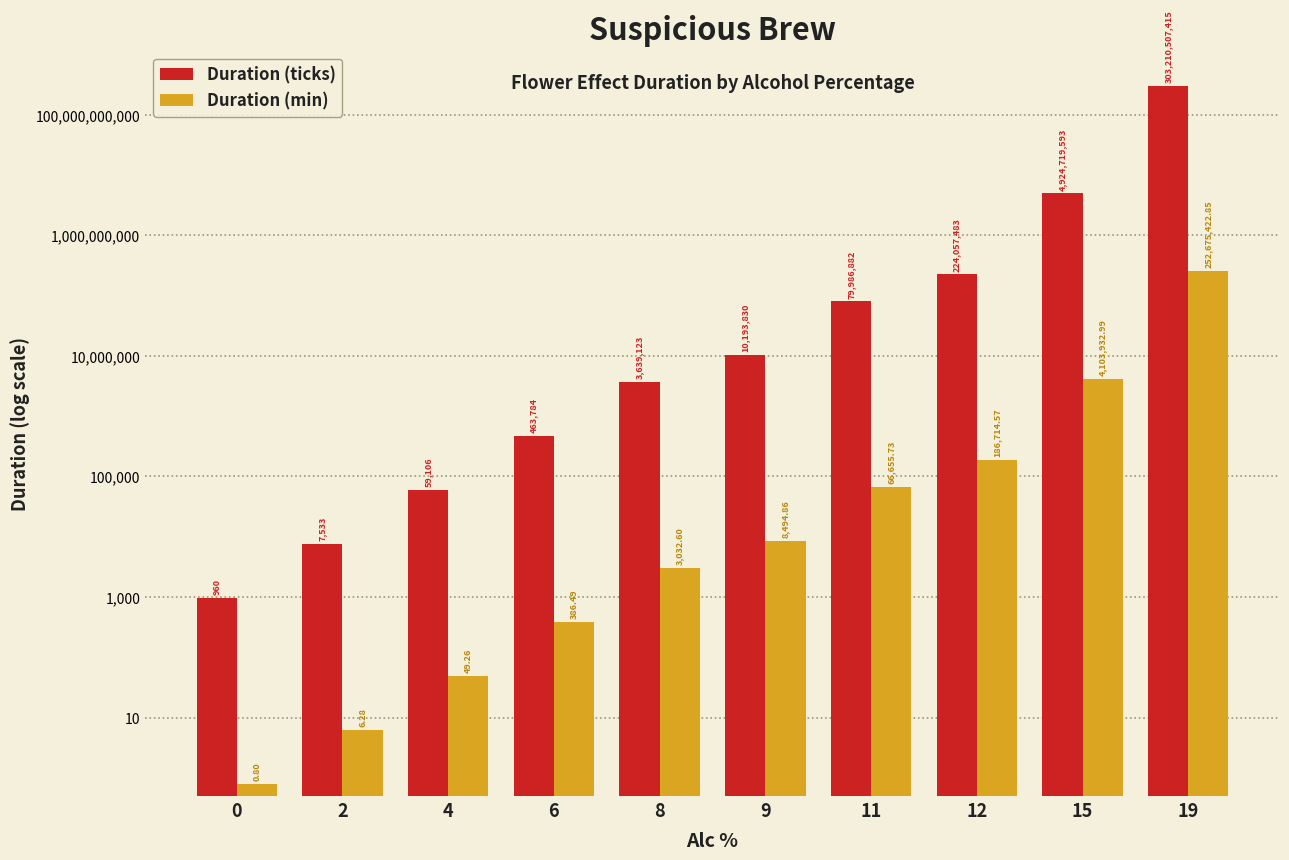

Which category has the highest value in the Duration (min) series?

19